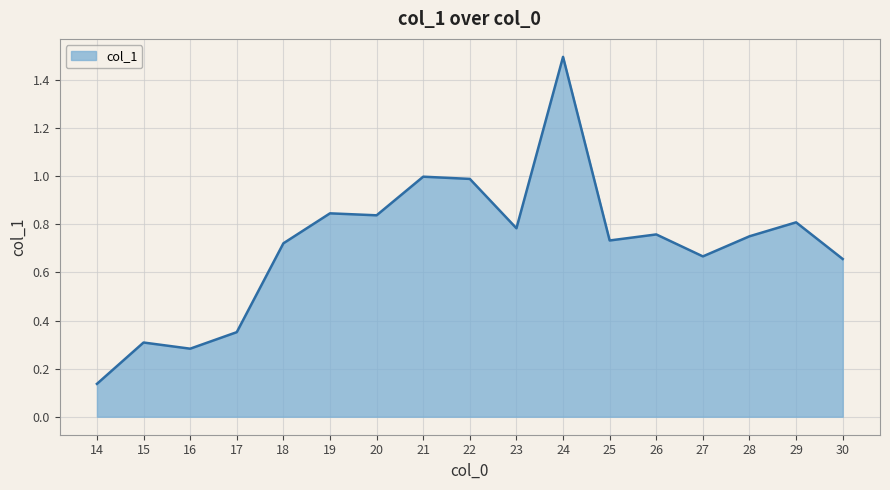

How many lines are shown in the chart?

1